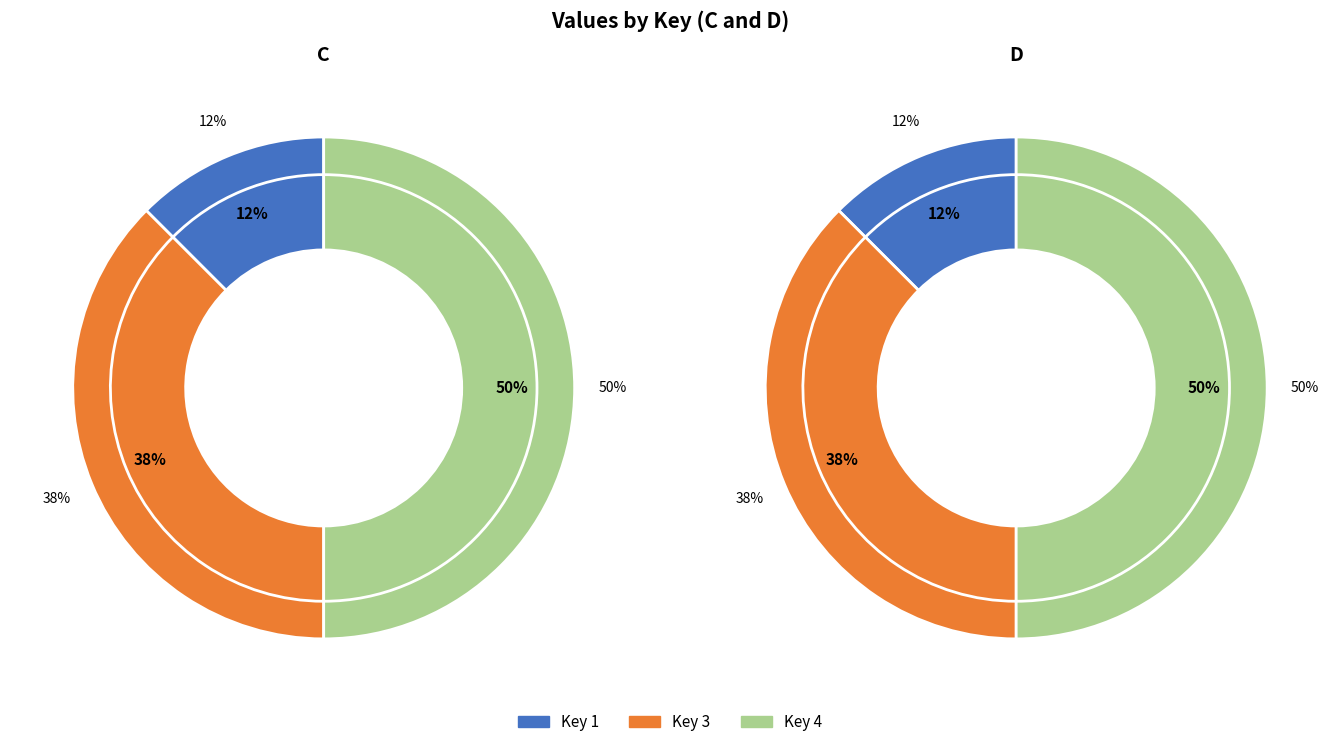

Which series has the widest spread of values?

D